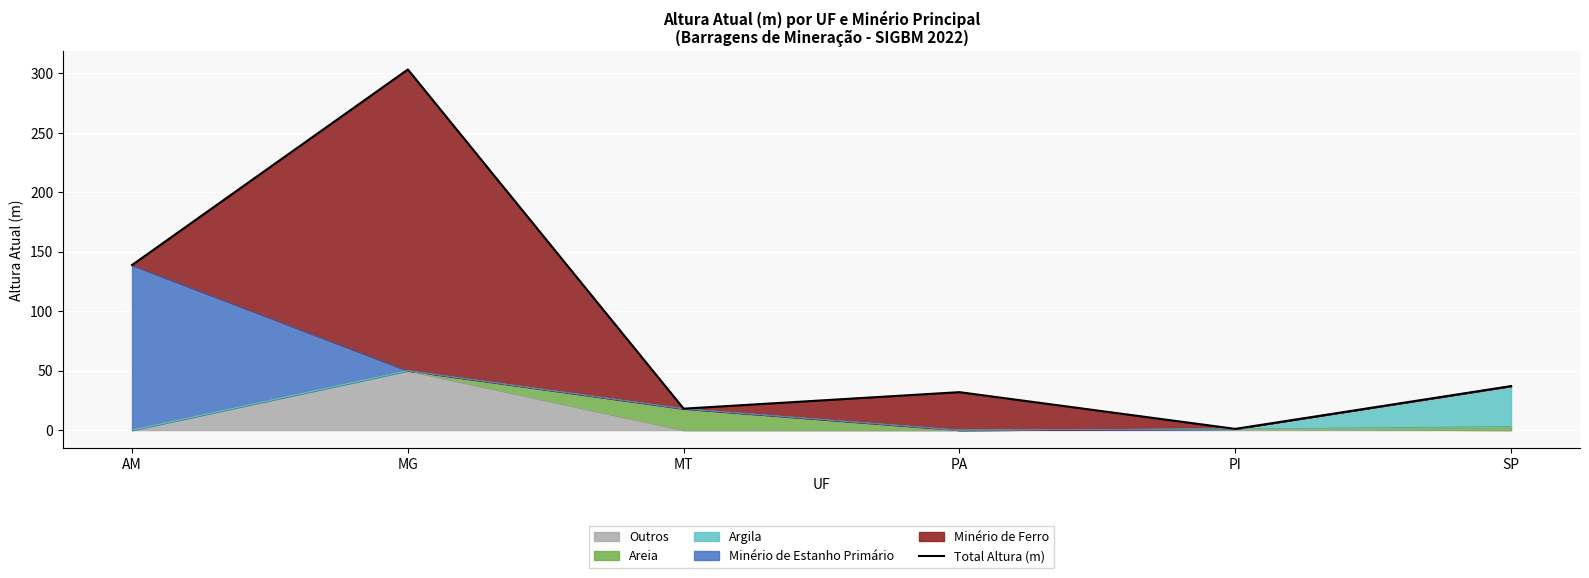

List the labels in order of value, smallest first.

PI, MT, PA, SP, AM, MG